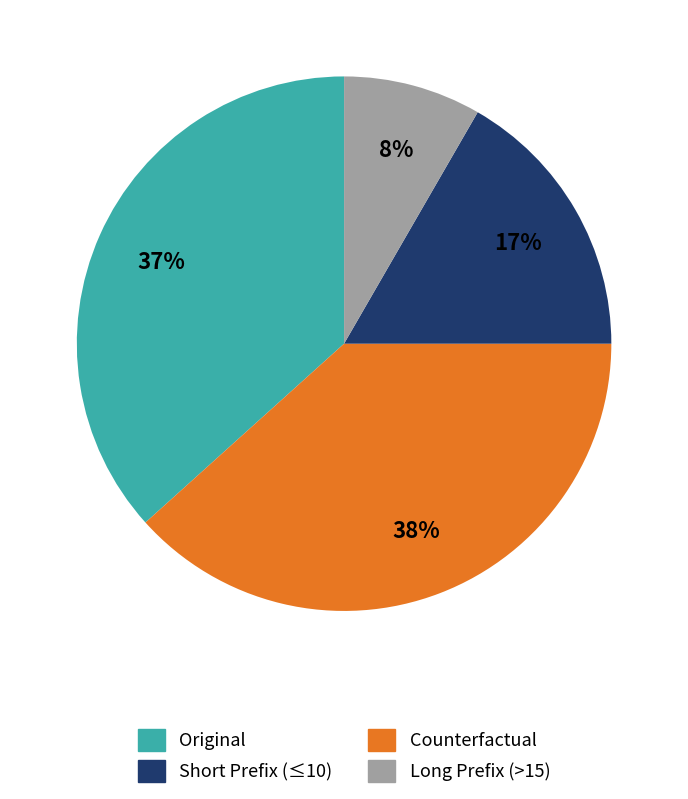

Does any single category account for the majority?

No